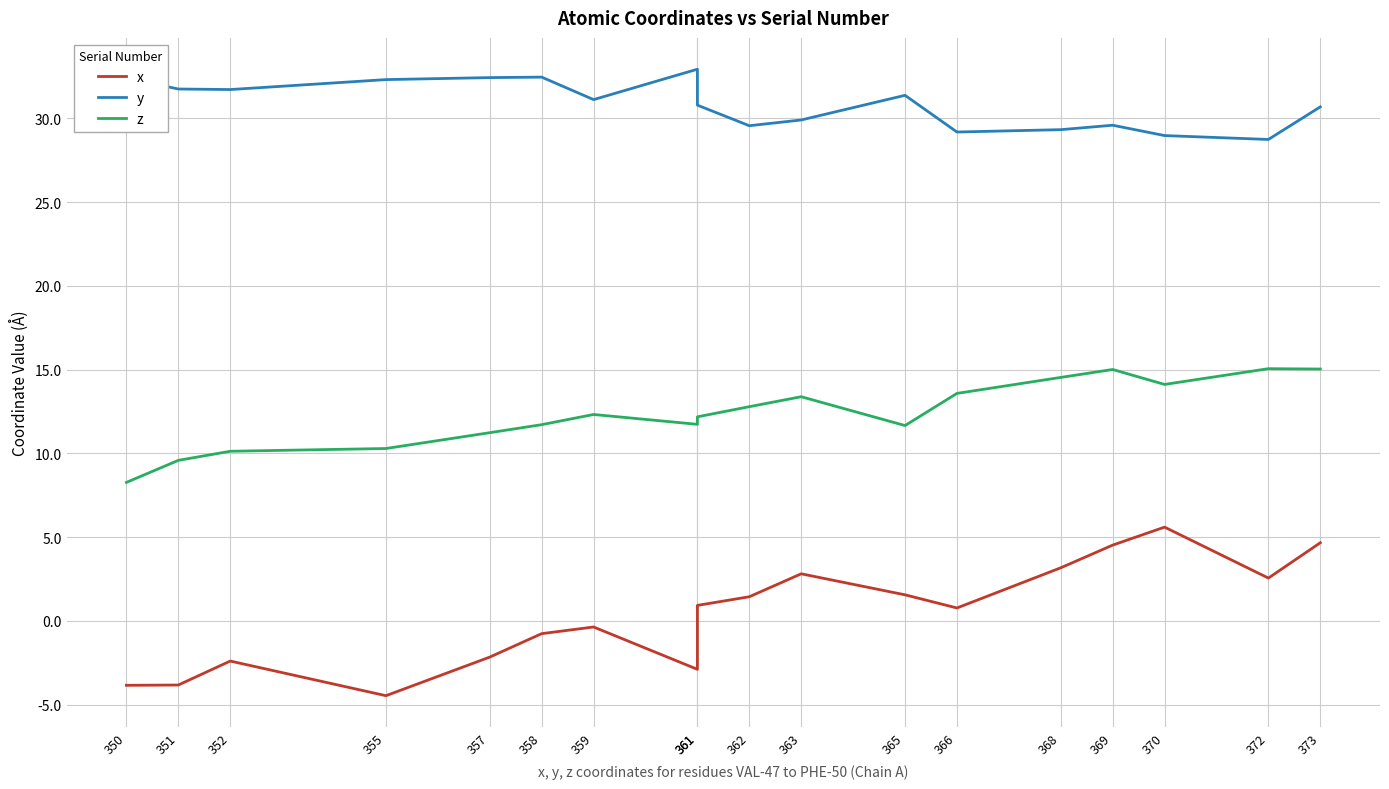

How many interior local valleys does the x series have?

4